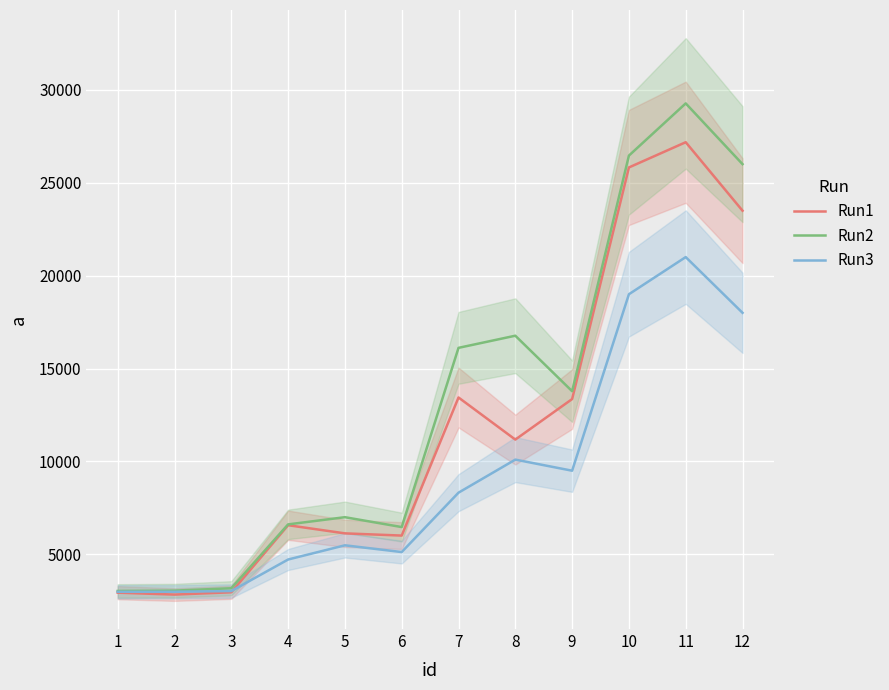

What is the minimum value for Run3?

2981.0